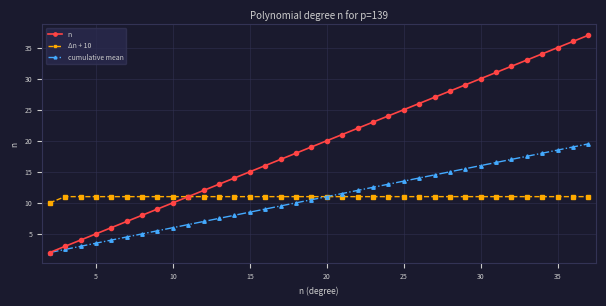

What is the smallest value displayed?

2.0